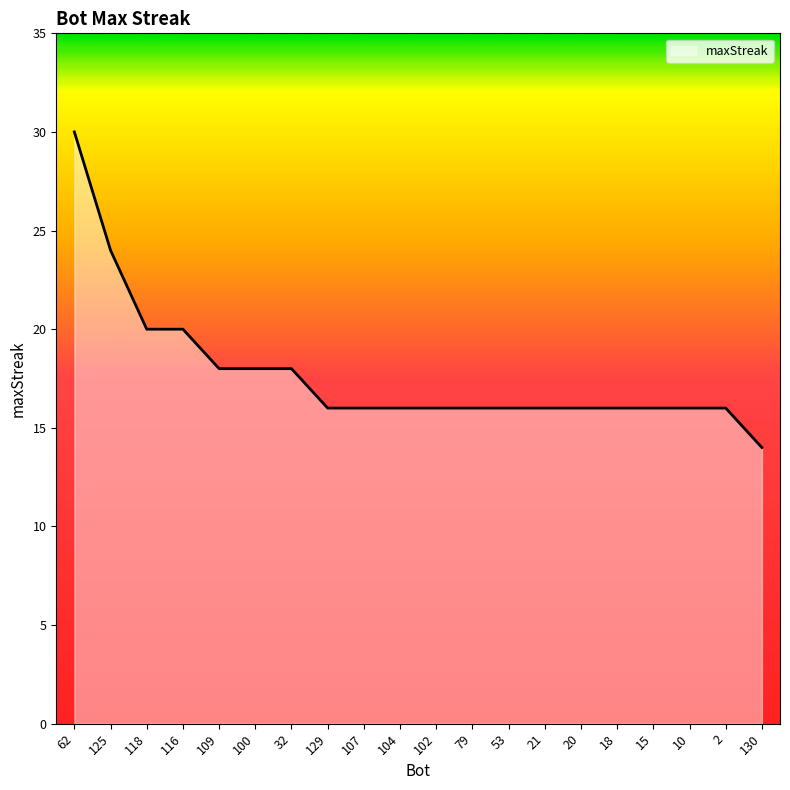

At which category does the chart reach its peak across all series?

62